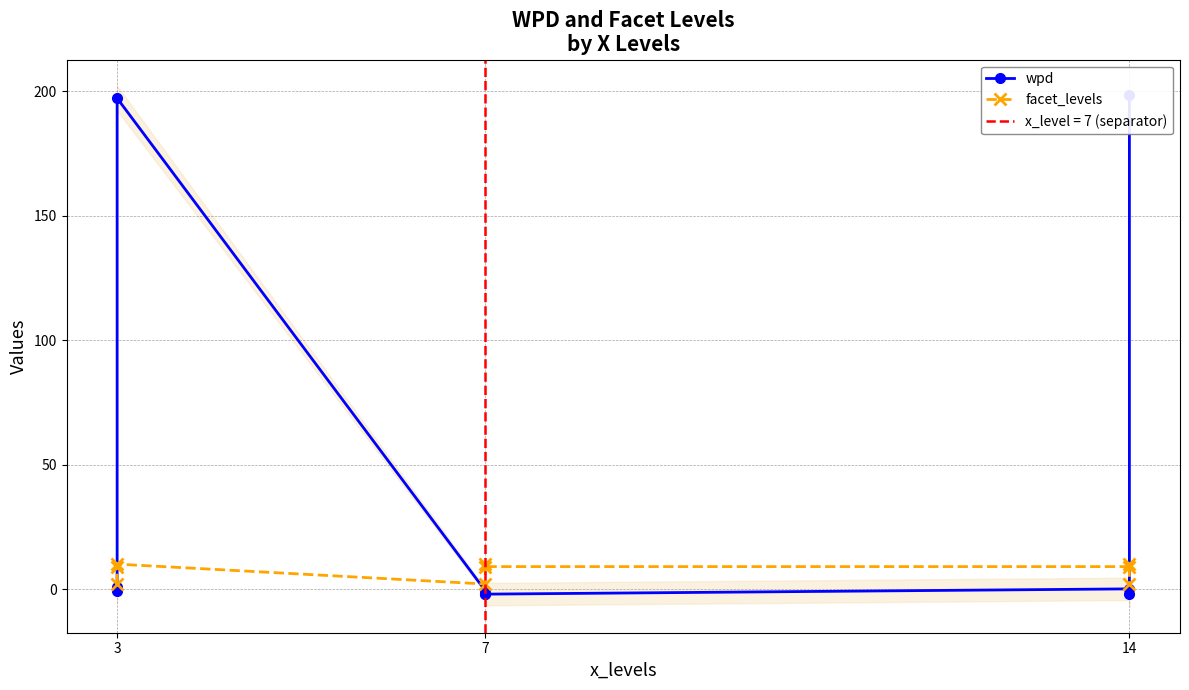

What is the minimum value shown in the chart?

-2.1